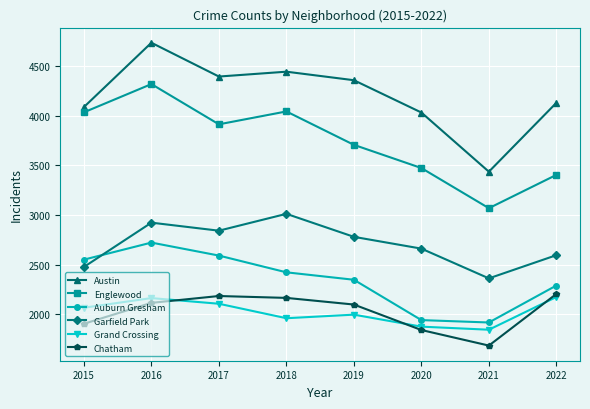

What is the difference between the maximum and minimum values in the Englewood series?

1252